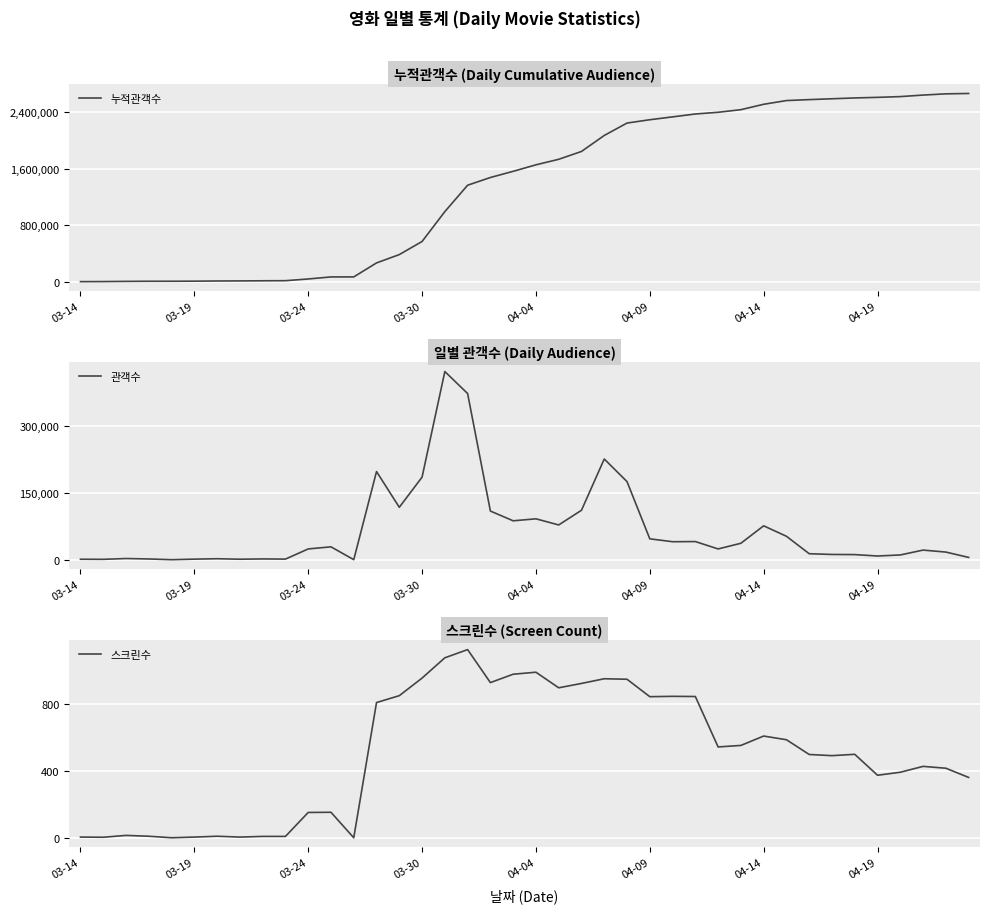

Count the number of categories in the chart.

40